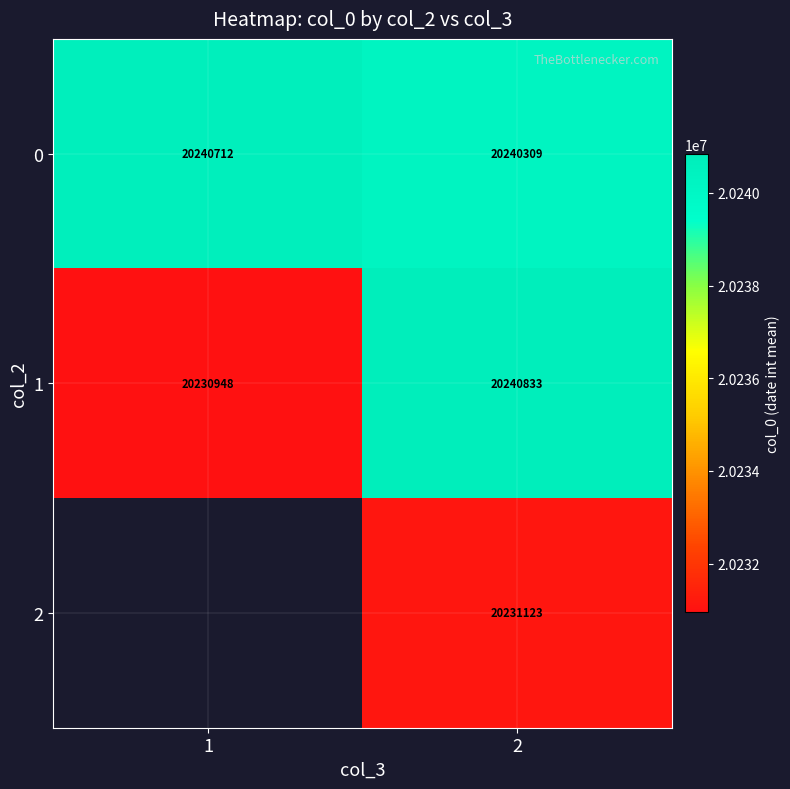

Which series changed the most between 1 and 2?

1